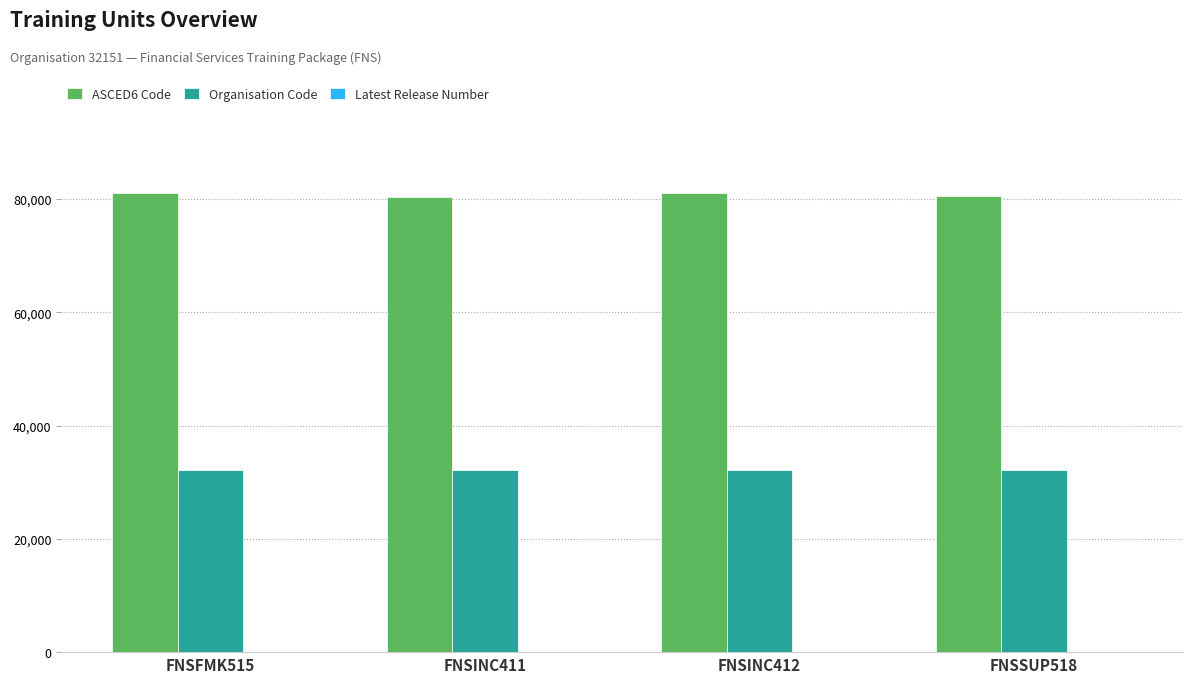

The value of Organisation Code at FNSINC412 is 19977. True or false?

False